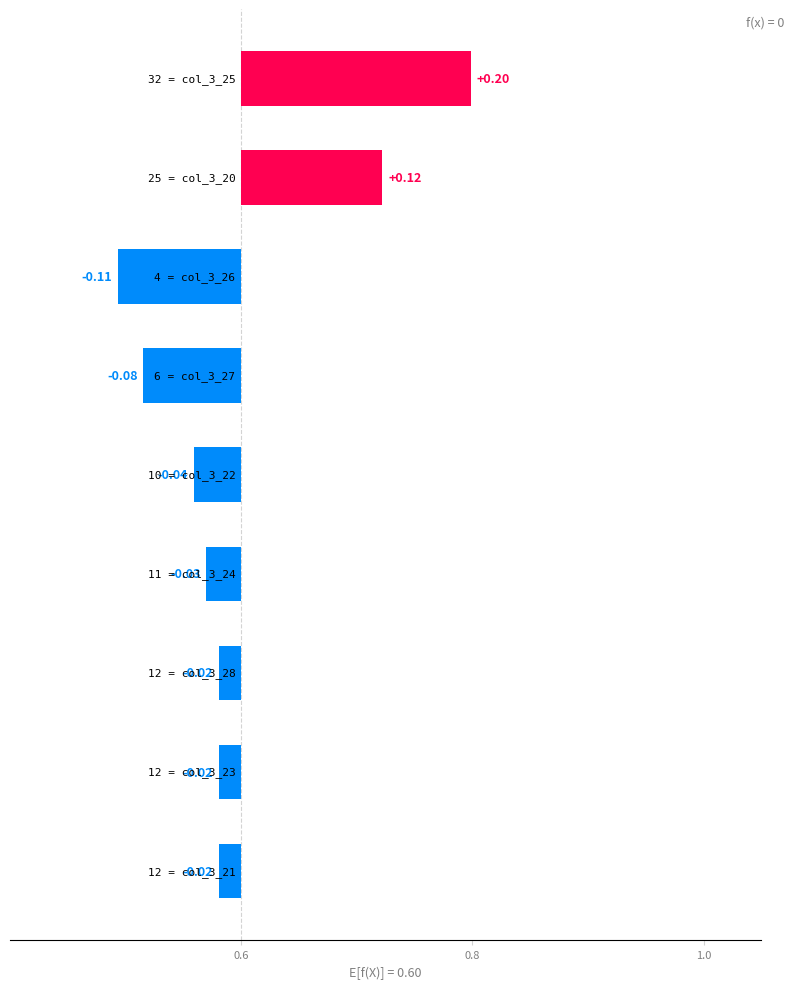

Does the chart contain stacked bars?

No